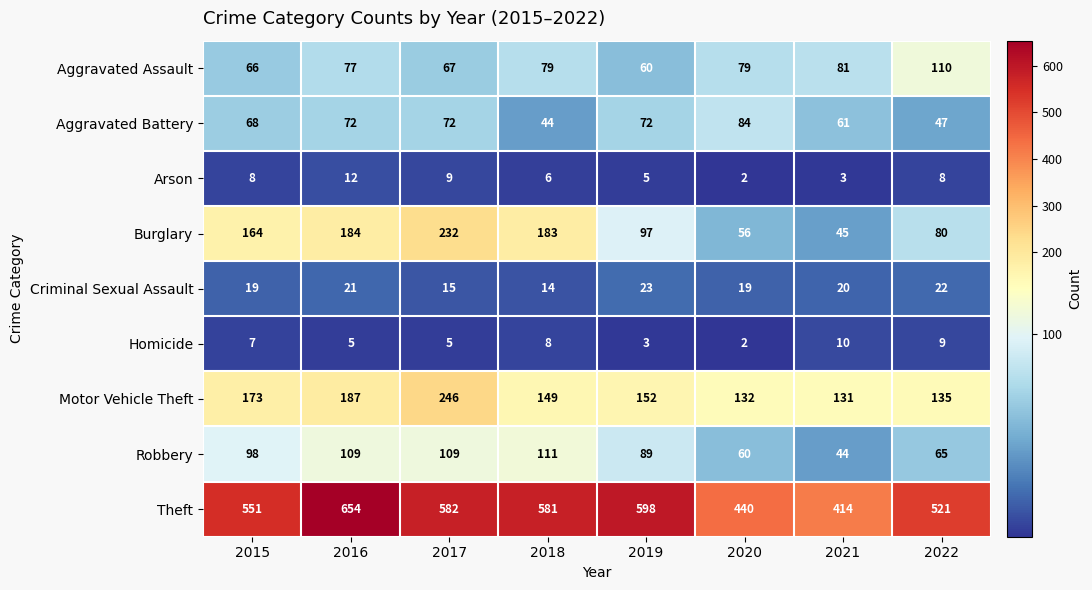

What is the difference between the Burglary values at 2022 and 2019?

17